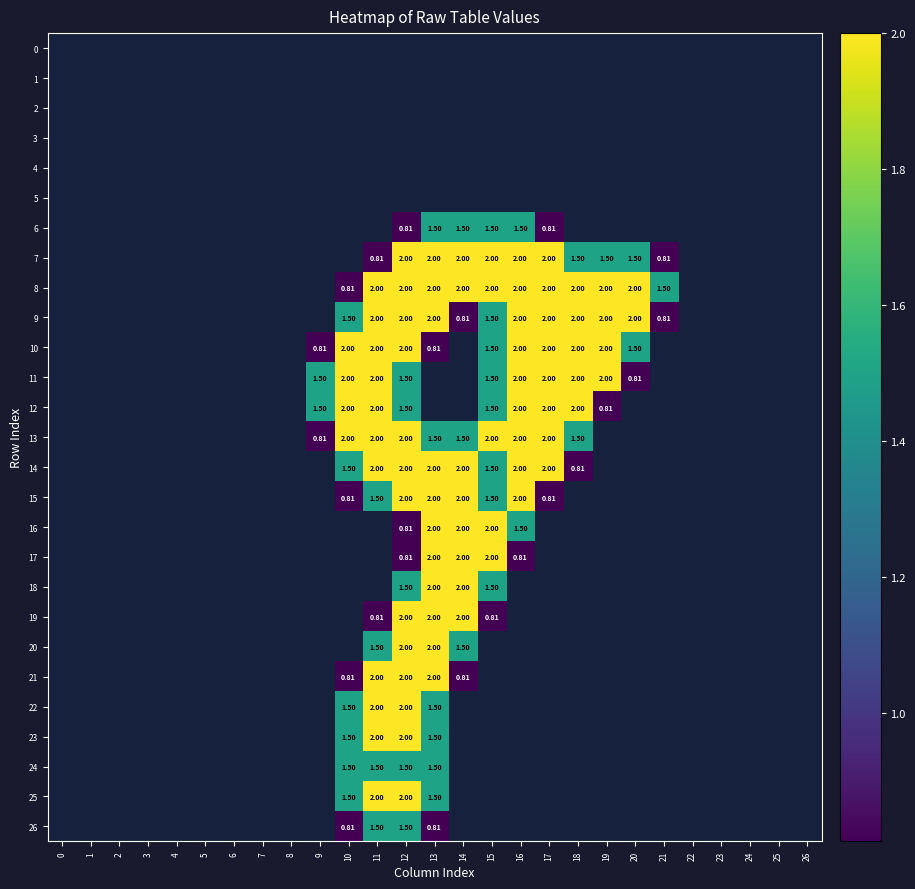

Which series changed the most between 16 and 22?

7